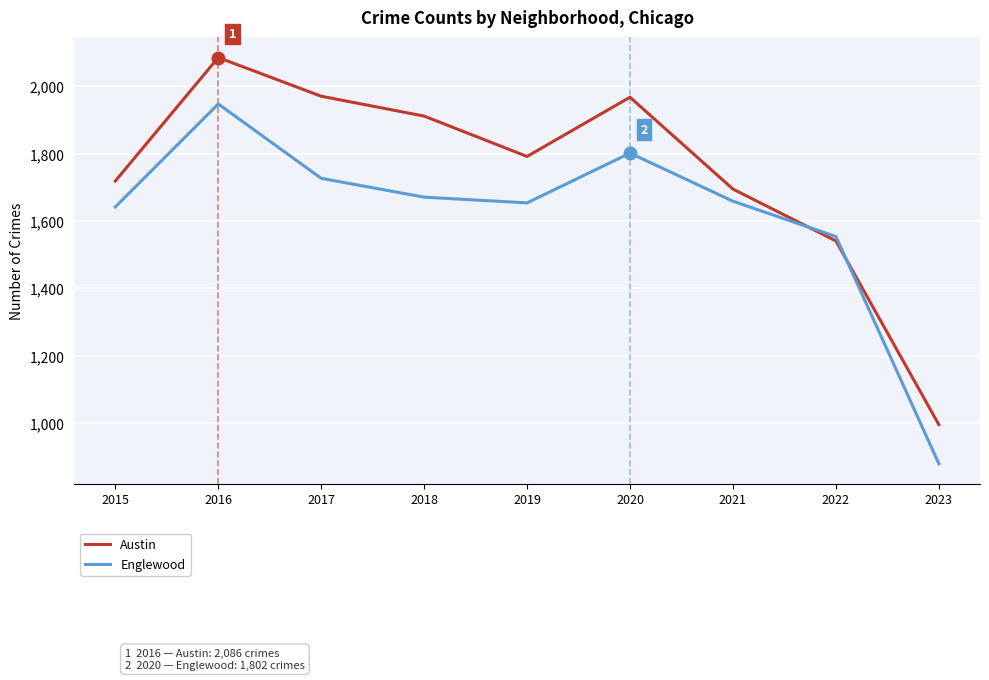

True or false: Englewood and Austin intersect in this chart.

True